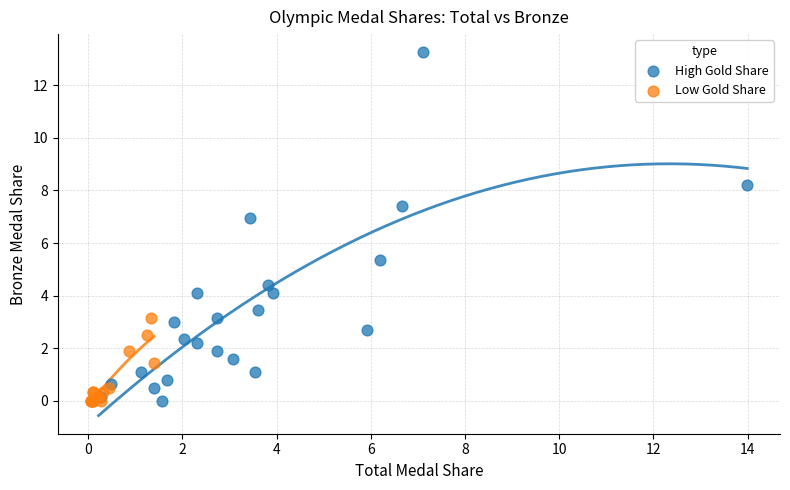

Which series reaches the maximum Y coordinate?

High Gold Share